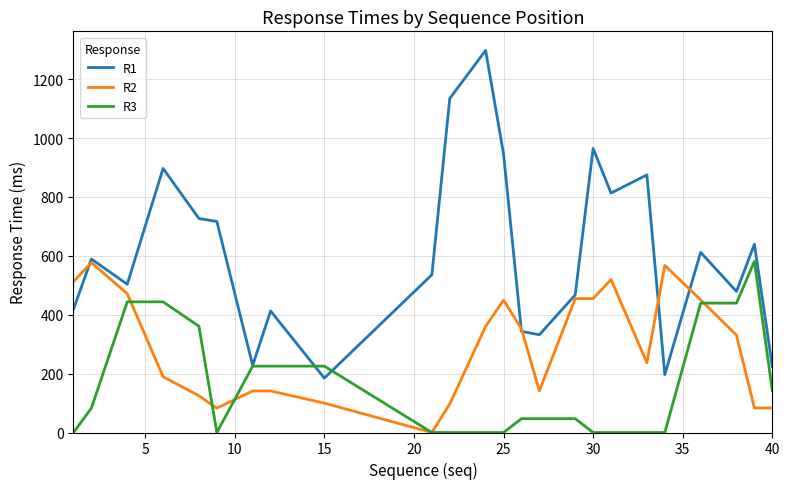

List the series in order of their overall mean, lowest first.

R3, R2, R1